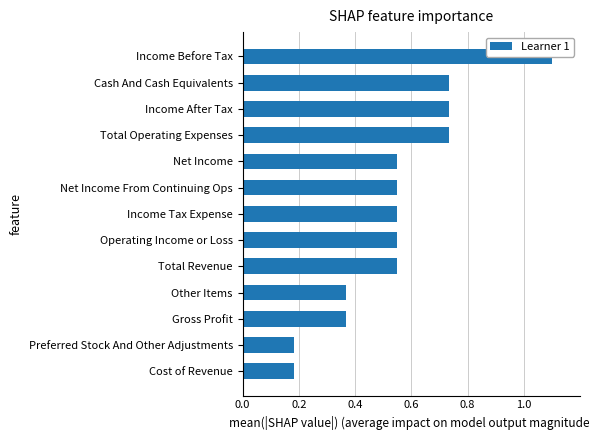

How many bars are there in total?

13